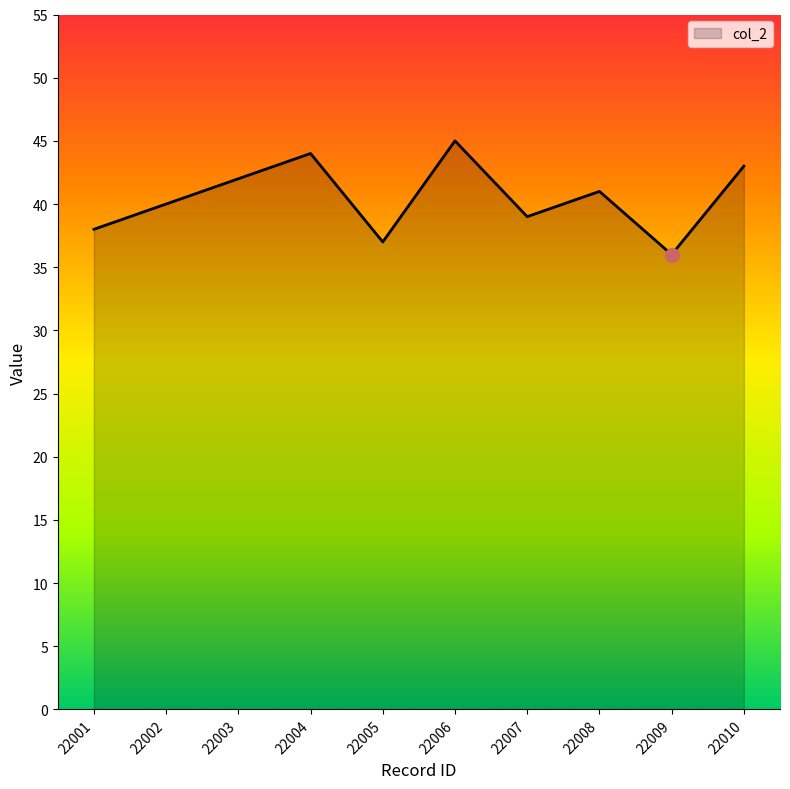

Reading right to left, transcribe all the data shown in this chart.

43	36	41	39	45	37	44	42	40	38